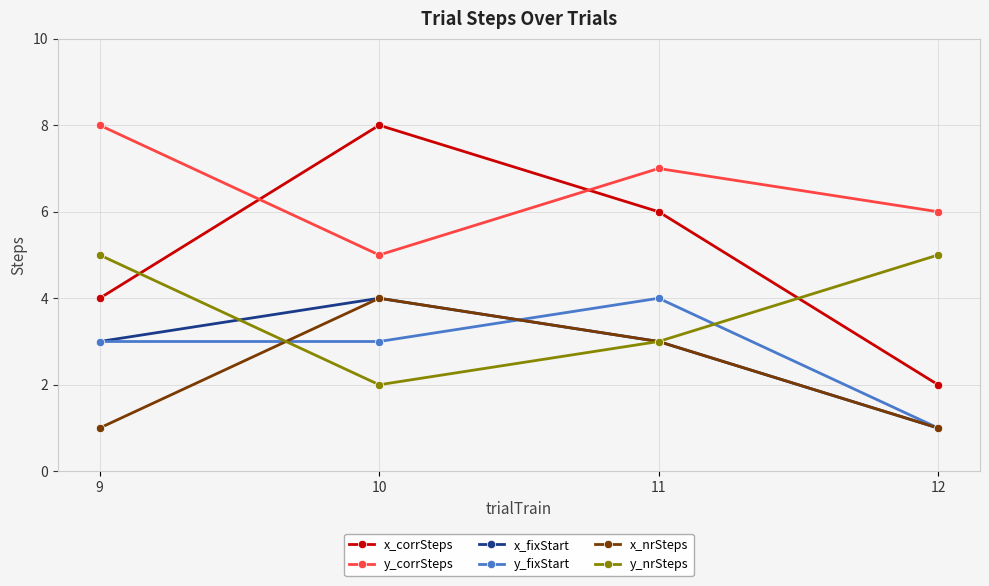

Reading right to left, what are all the values shown in this chart?

x_corrSteps: 2	6	8	4
y_corrSteps: 6	7	5	8
x_fixStart: 1	3	4	3
y_fixStart: 1	4	3	3
x_nrSteps: 1	3	4	1
y_nrSteps: 5	3	2	5